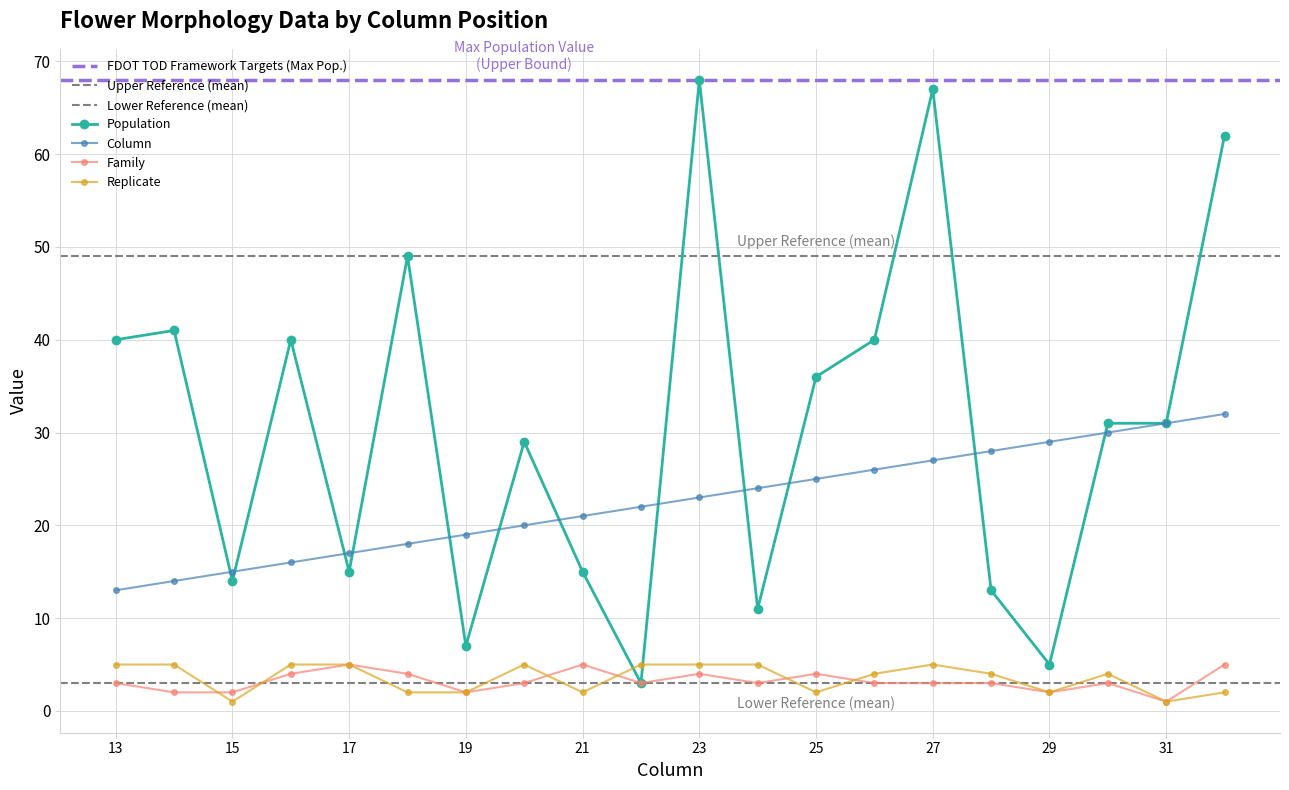

True or false: Column has a value of 16 at 16.

True